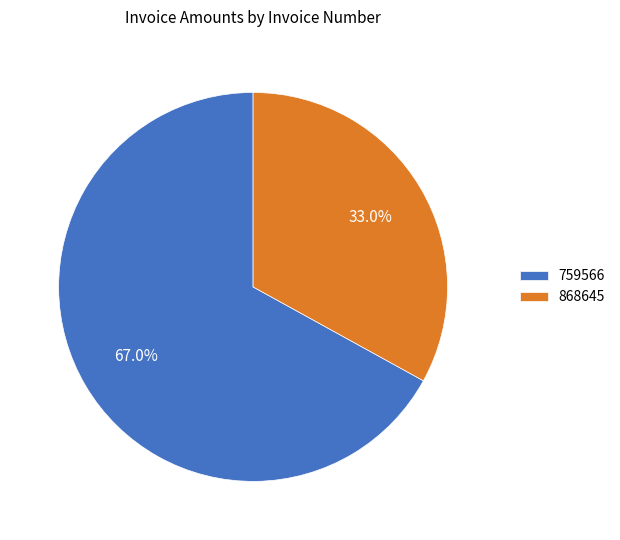

To the nearest percent, what is the difference between the 868645 and 759566 slice percentages?

34%